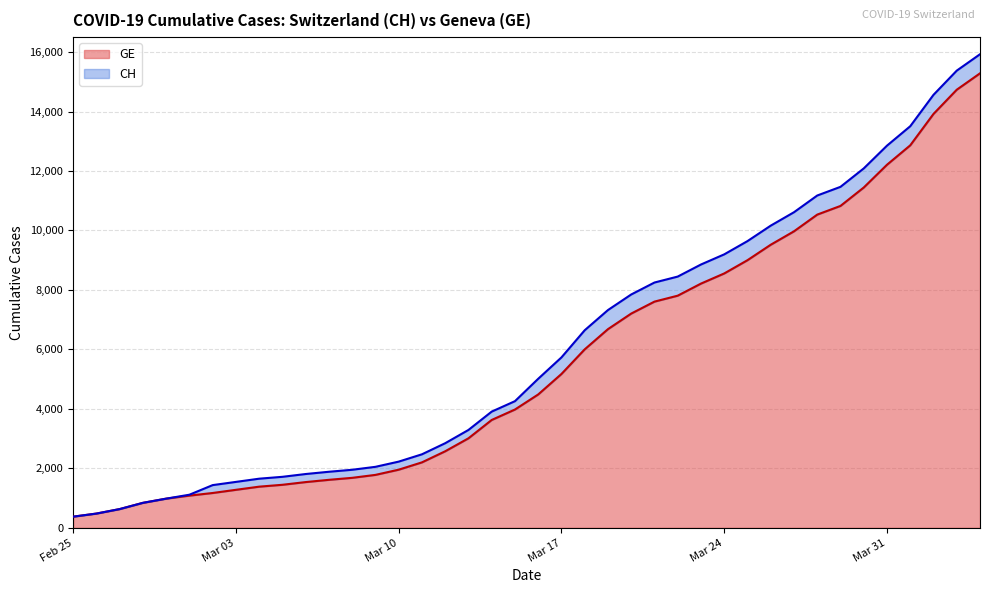

At which category does the chart reach its minimum across all series?

Feb 25